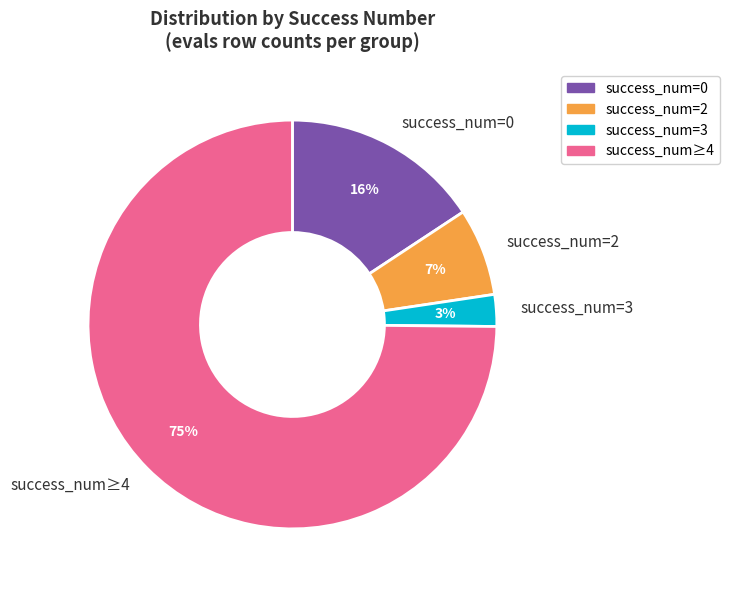

To the nearest percent, what portion does success_num=2 represent?

7%